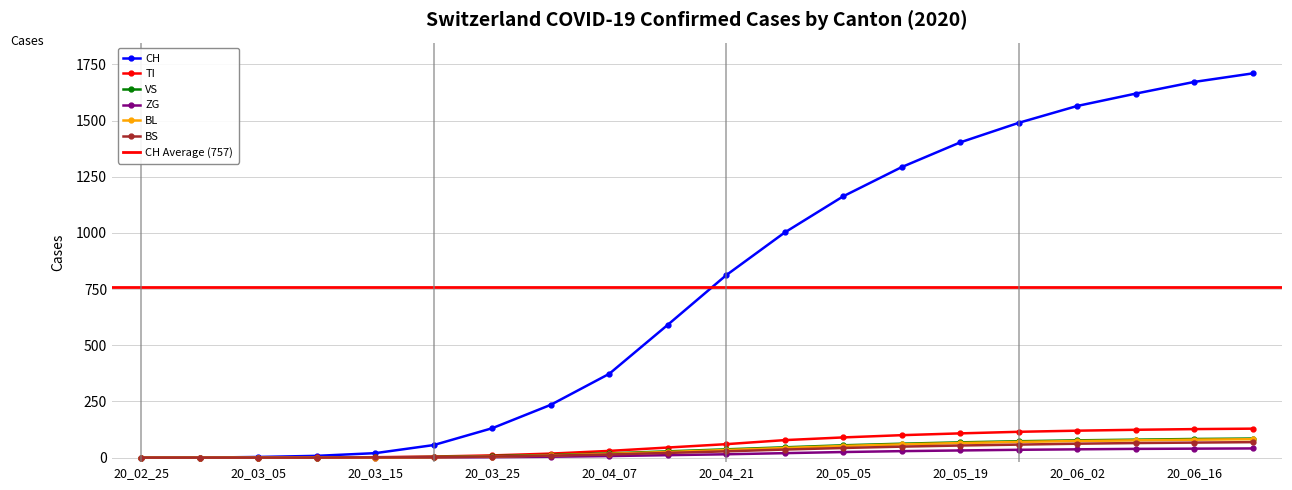

What is the highest value of the CH series?

1710